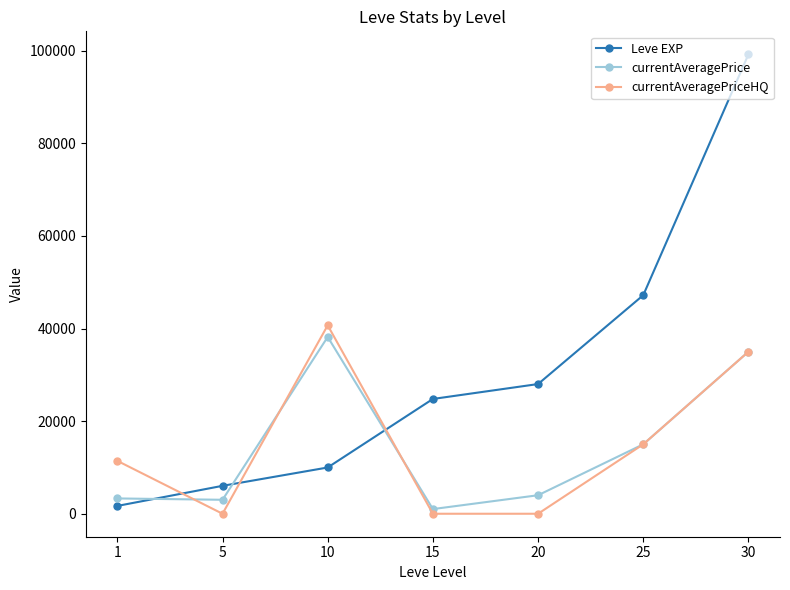

What is the sum of the currentAveragePriceHQ values at 30 and 15?

35000